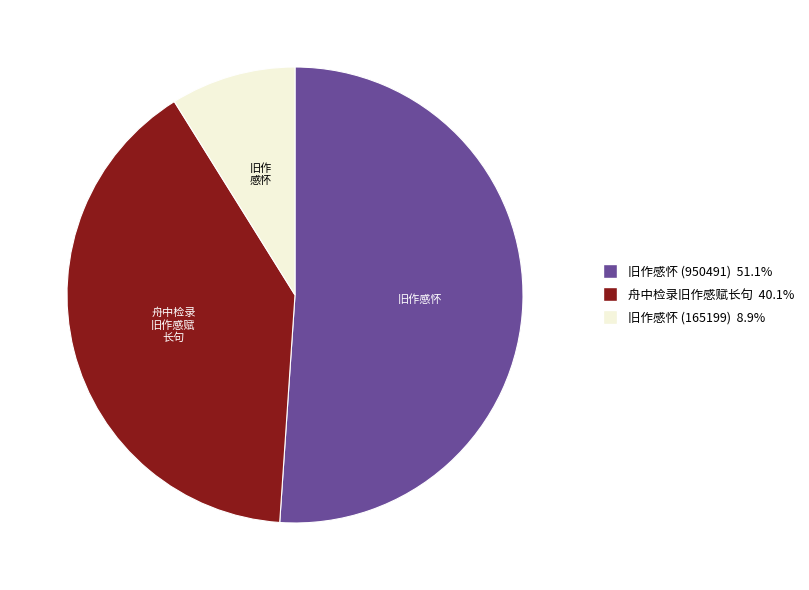

Is there a majority slice in this chart?

Yes